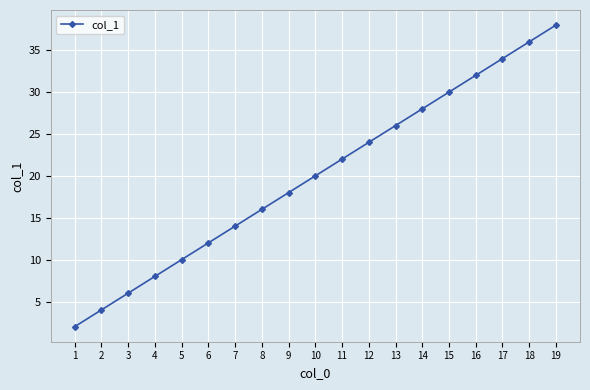

Is this an area chart (filled region under the line)?

No